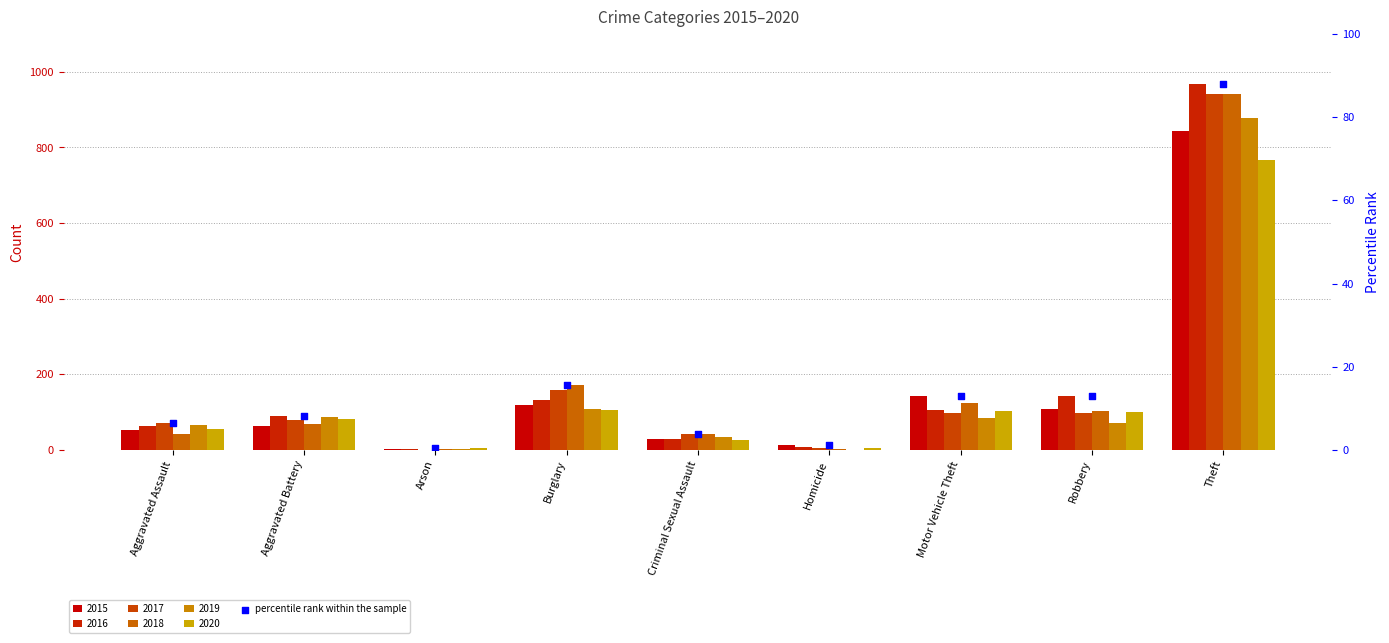

What is the ratio of the value at Aggravated Assault to the value at Criminal Sexual Assault?

1.7